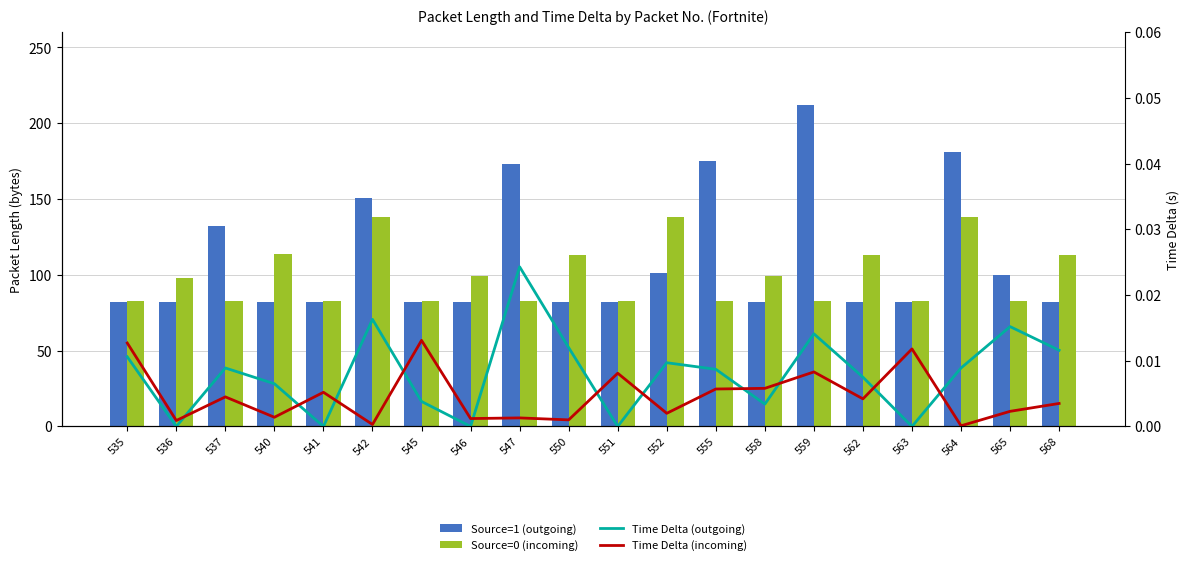

Reading left to right, extract all data points from this chart.

Source=1 (outgoing): 82.0	82.0	132.0	82.0	82.0	151.0	82.0	82.0	173.0	82.0	82.0	101.0	175.0	82.0	212.0	82.0	82.0	181.0	100.0	82.0
Source=0 (incoming): 83.0	98.0	83.0	114.0	83.0	138.0	83.0	99.0	83.0	113.0	83.0	138.0	83.0	99.0	83.0	113.0	83.0	138.0	83.0	113.0
Time Delta (outgoing): 0.0	0.0	0.0	0.0	0.0	0.0	0.0	0.0	0.0	0.0	0.0	0.0	0.0	0.0	0.0	0.0	0.0	0.0	0.0	0.0
Time Delta (incoming): 0.0	0.0	0.0	0.0	0.0	0.0	0.0	0.0	0.0	0.0	0.0	0.0	0.0	0.0	0.0	0.0	0.0	0.0	0.0	0.0